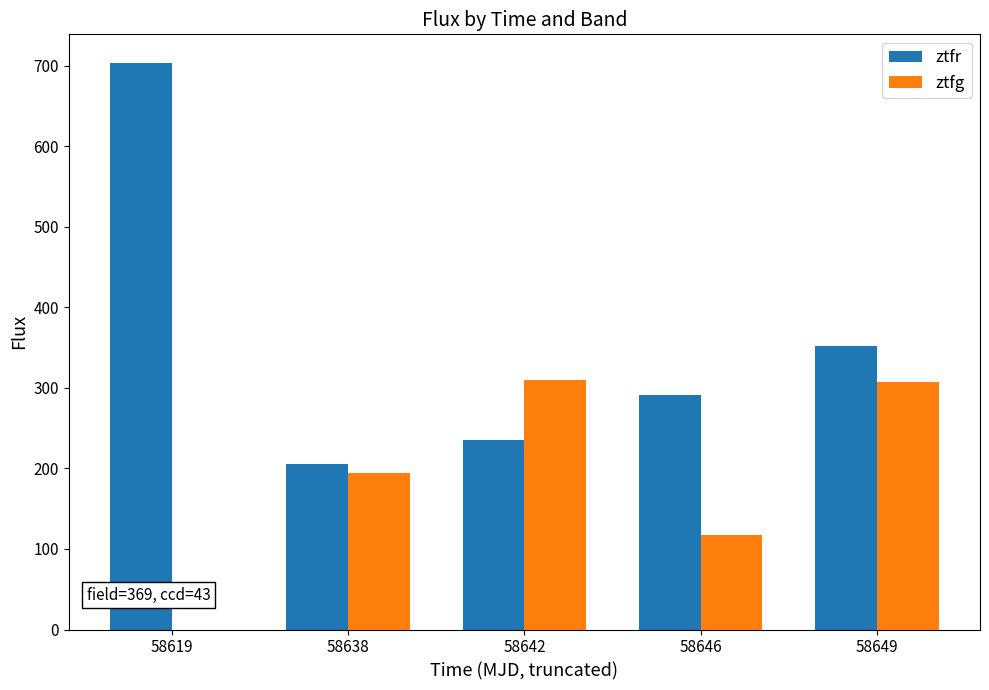

Is it true that ztfr equals 703.9 at 58619?

True